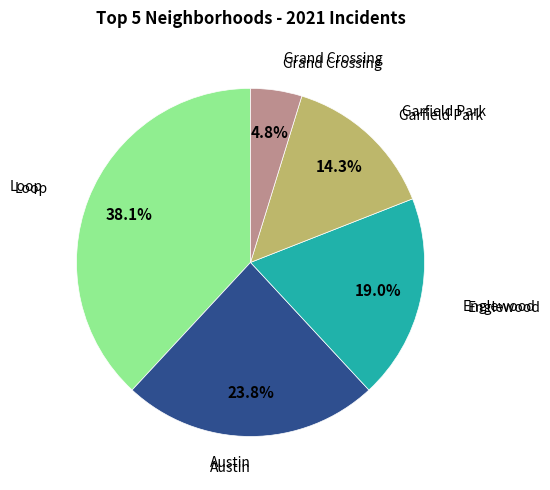

Is there a majority slice in this chart?

No